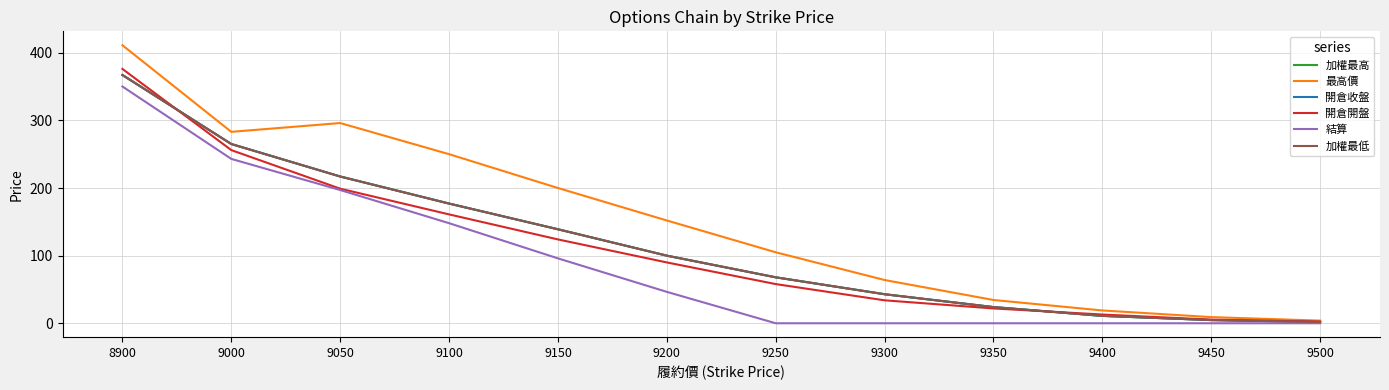

Does the chart have visible grid lines?

Yes